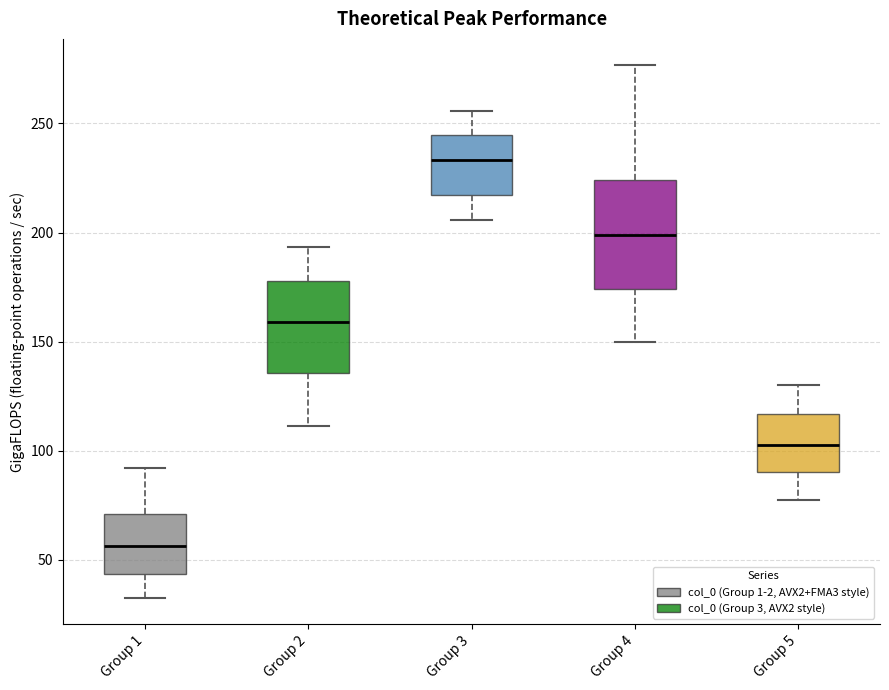

Reading left to right, read every box against the y-axis: the position of its median line, the range the box covers, and the ends of its whiskers. The values are not printed on the chart, so give them approximately, as read against the axis.

Group 1: median 55, box 45 to 70, whiskers 35 to 90
Group 2: median 160, box 135 to 180, whiskers 110 to 195
Group 3: median 235, box 215 to 245, whiskers 205 to 255
Group 4: median 200, box 175 to 225, whiskers 150 to 275
Group 5: median 105, box 90 to 115, whiskers 75 to 130